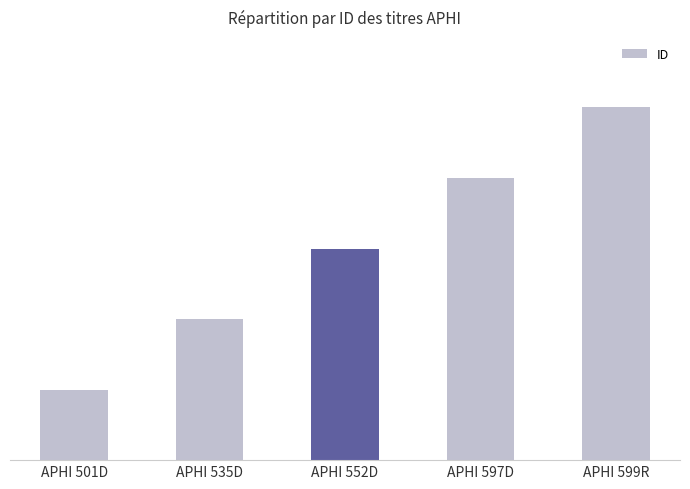

How many values are between 2 and 4?

3